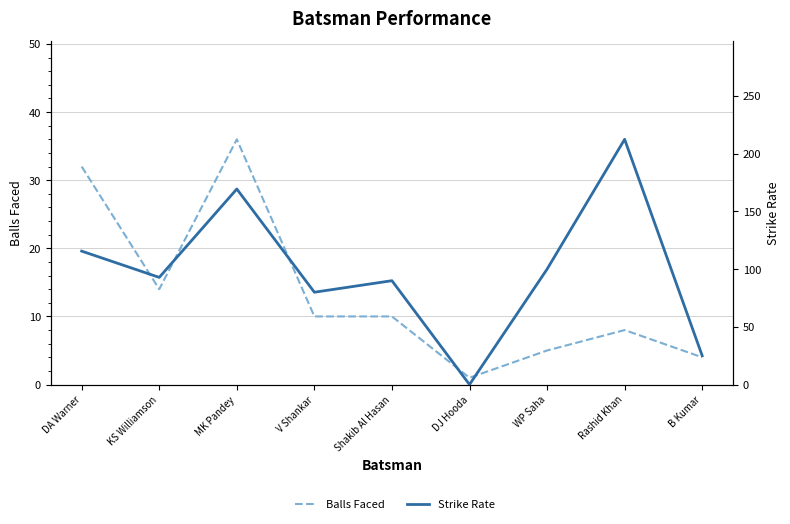

Rank the series by their average value, from highest to lowest.

Strike Rate, Balls Faced